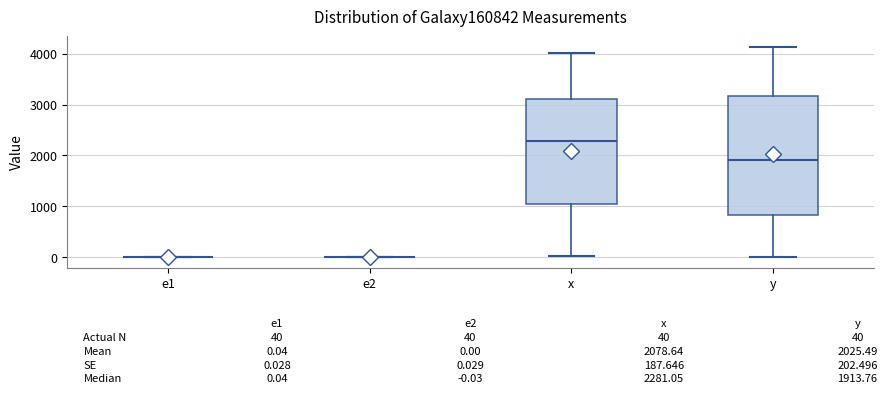

Comparing the boxes themselves (not the whiskers), which one is the tallest?

y